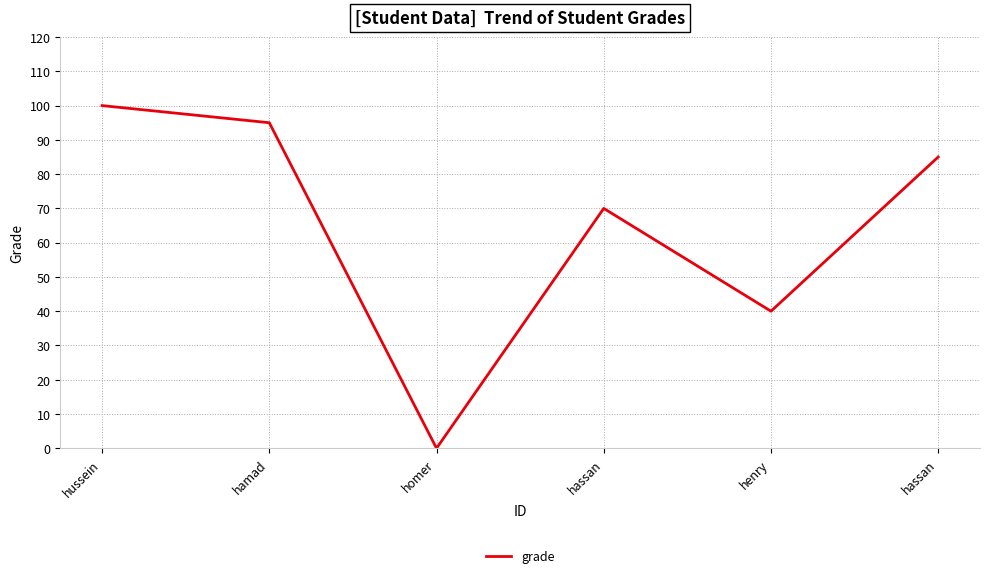

What is the sum of the values at hamad and hassan?

180